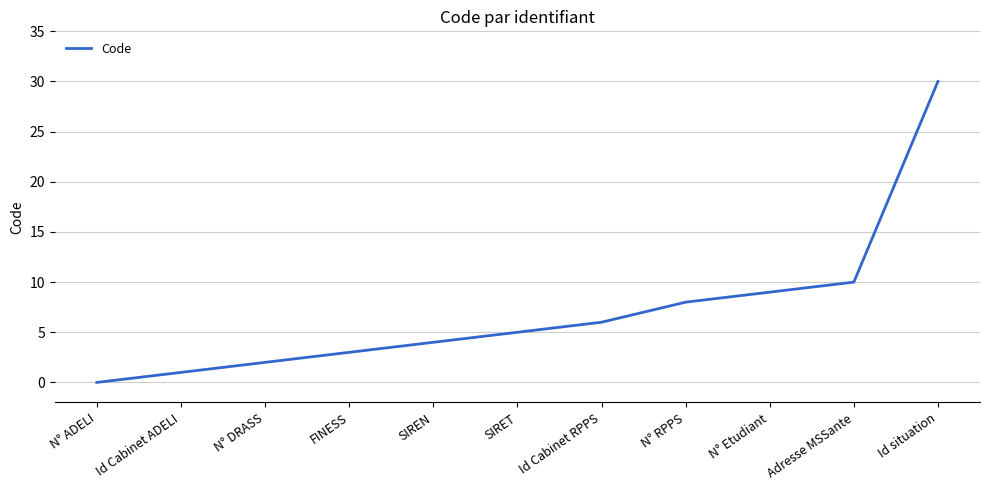

What is the approximate value at SIRET?

5